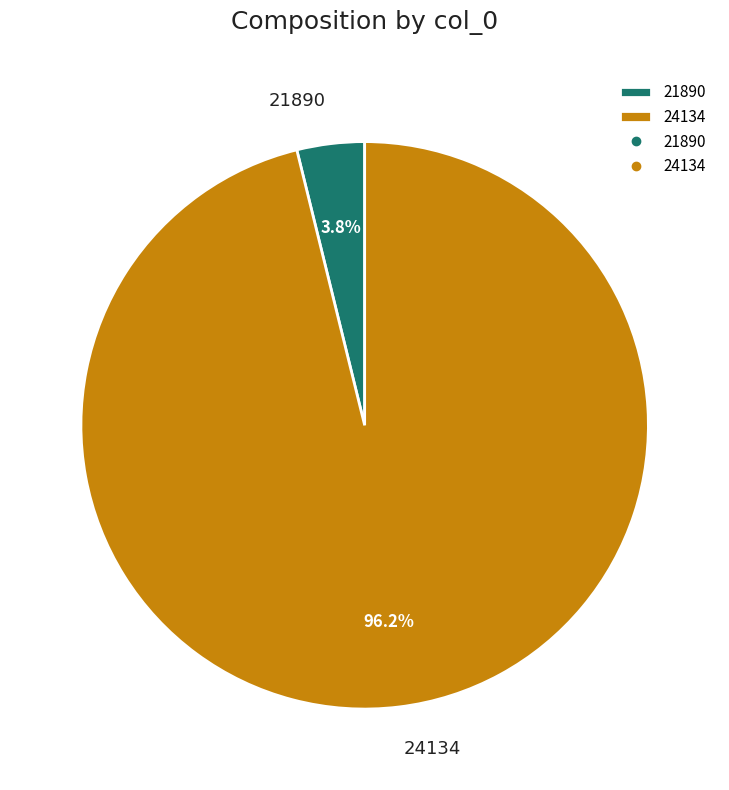

Which has a higher value, 24134 or 21890?

24134